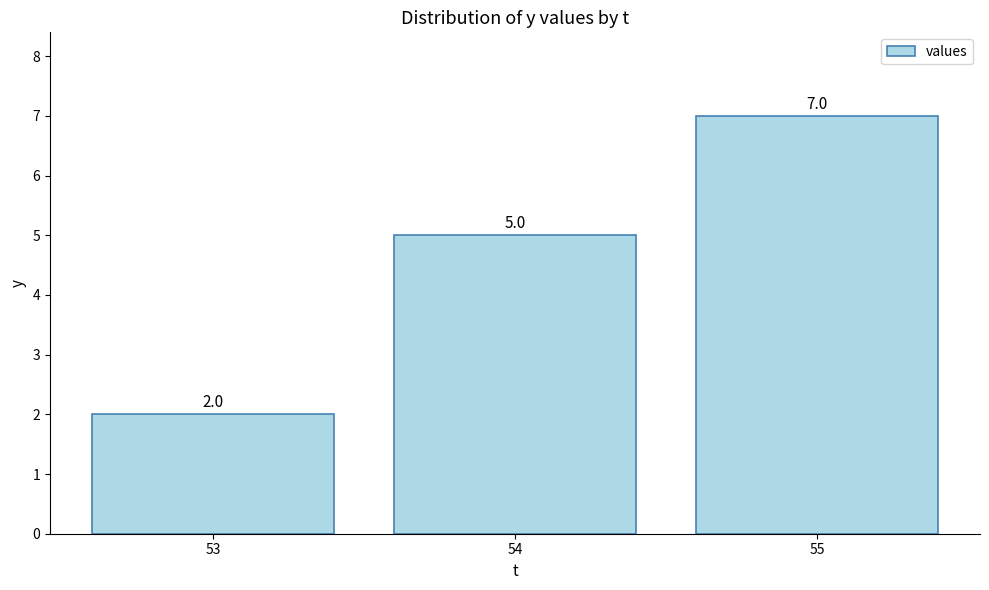

At which label is the value closest to 4?

54